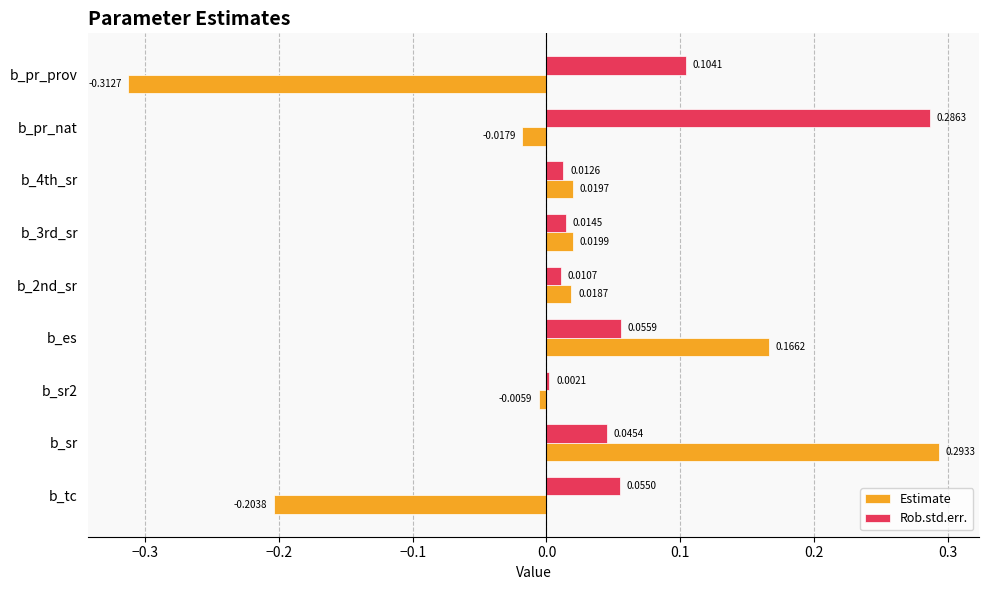

List the labels in order of Estimate value, largest first.

b_sr, b_es, b_3rd_sr, b_4th_sr, b_2nd_sr, b_sr2, b_pr_nat, b_tc, b_pr_prov